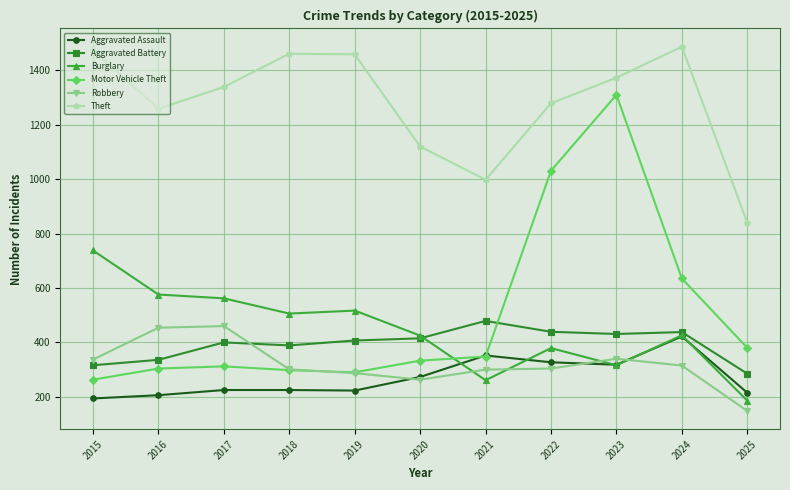

What is the value of the Aggravated Battery point at the 5th from the left?

407